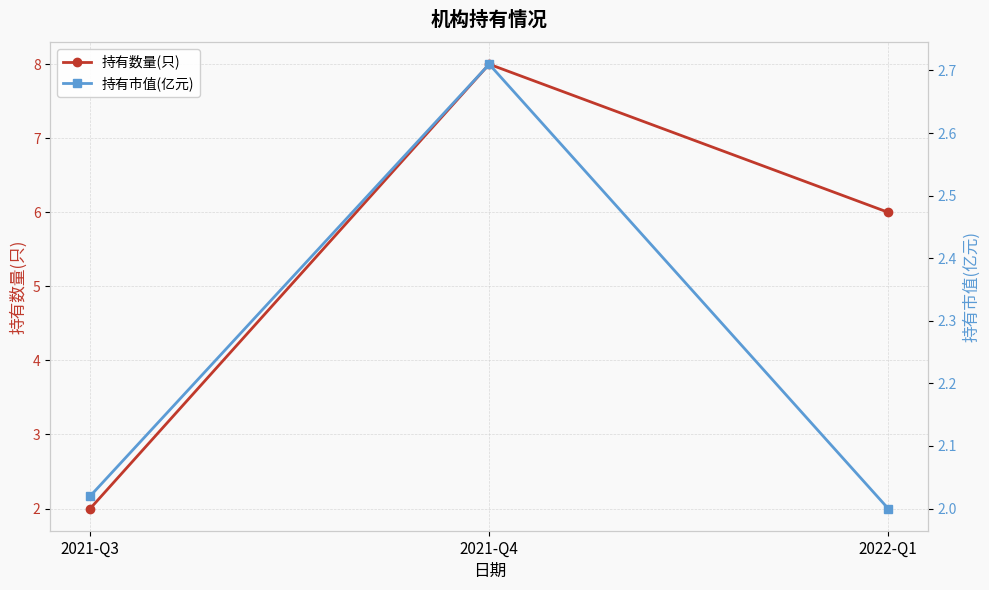

What is the total value across all series at 2022-Q1?

8.0